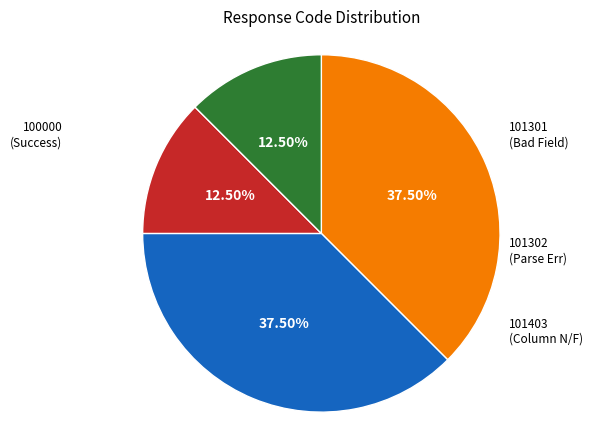

Is there any slice that represents more than half of the pie?

No